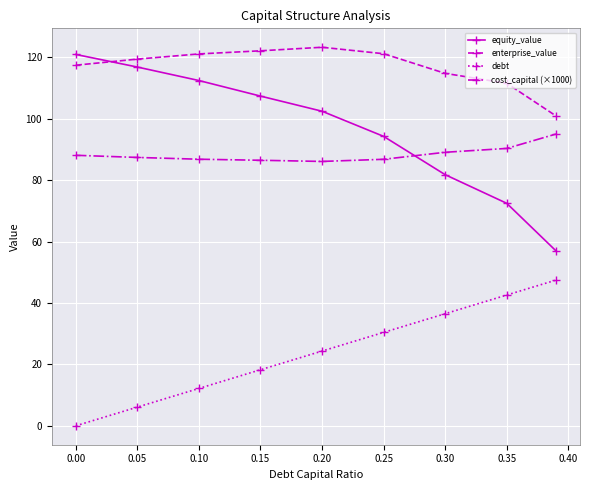

Rank the series by their maximum value, from lowest to highest.

debt, cost_capital (×1000), equity_value, enterprise_value